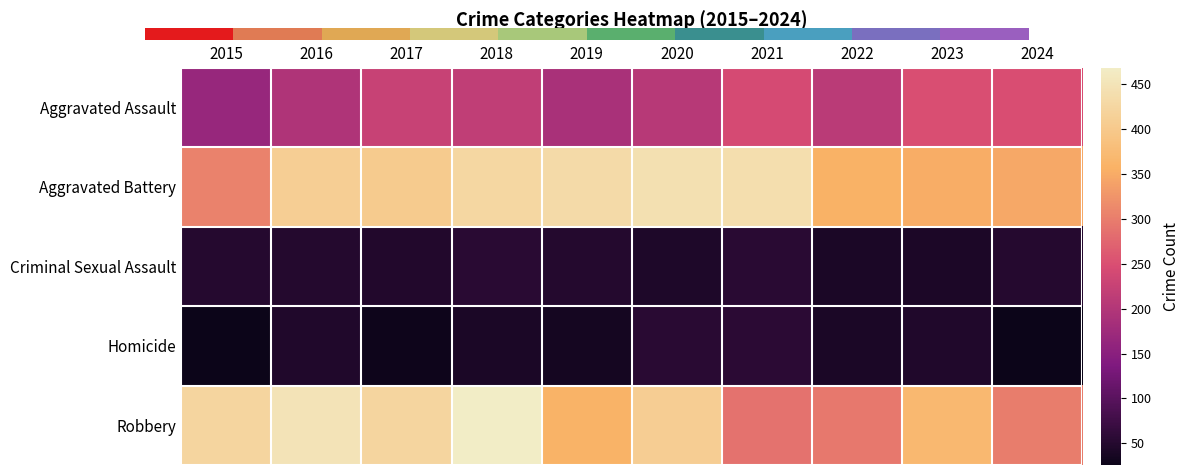

Which series has the largest total across all categories?

Aggravated Battery